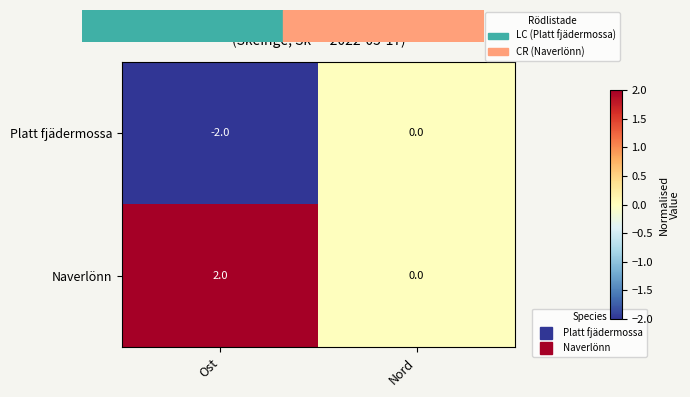

At how many categories does at least one series exceed -1?

2